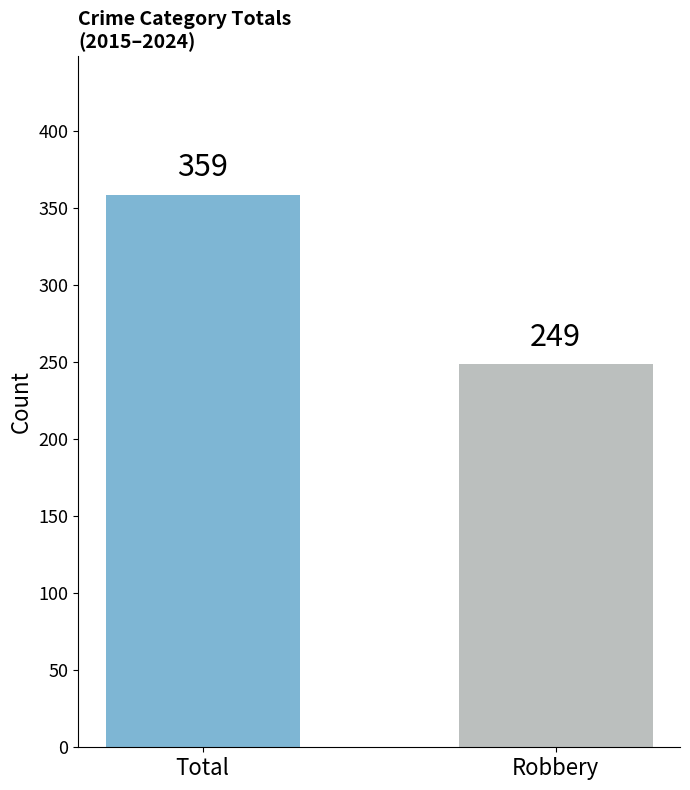

How many categories are shown in the chart?

2